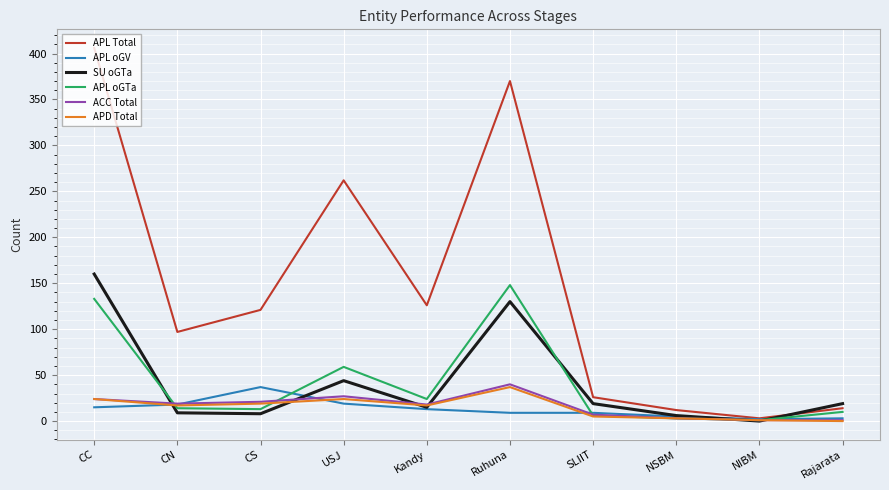

Which series changed the most between Kandy and Ruhuna?

APL Total